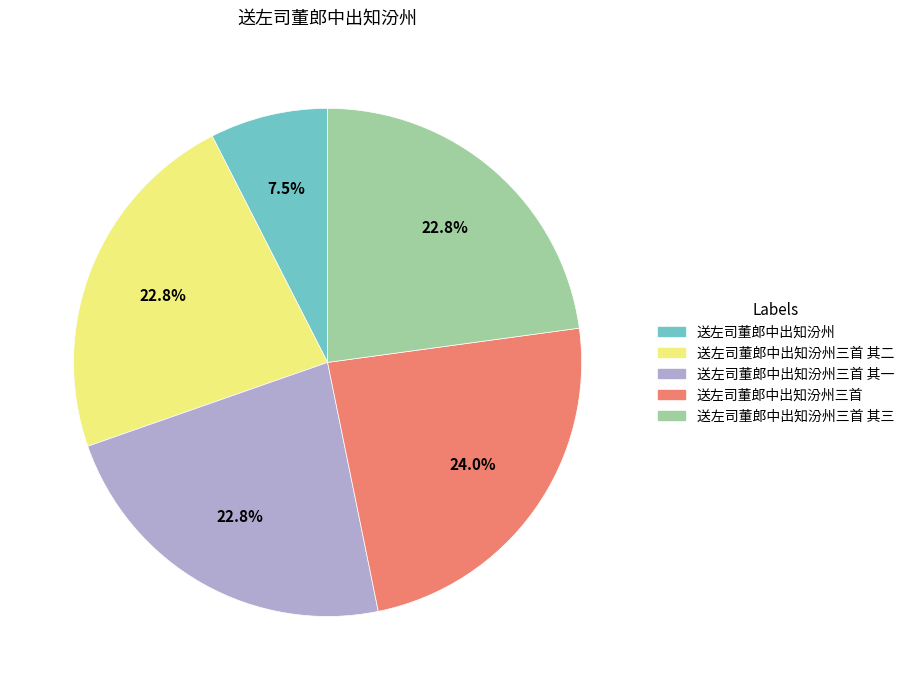

To the nearest percent, what portion does 送左司董郎中出知汾州三首 其二 represent?

23%